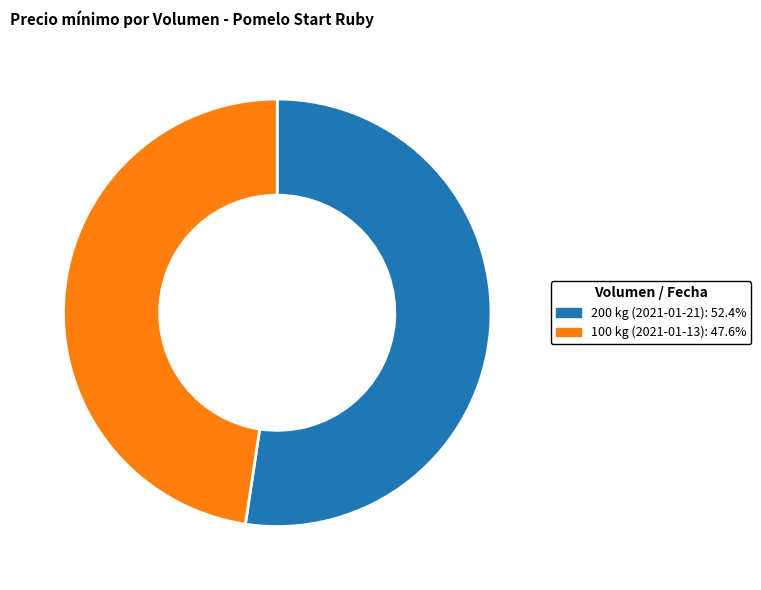

What is the largest slice in the pie chart?

200 kg (2021-01-21)